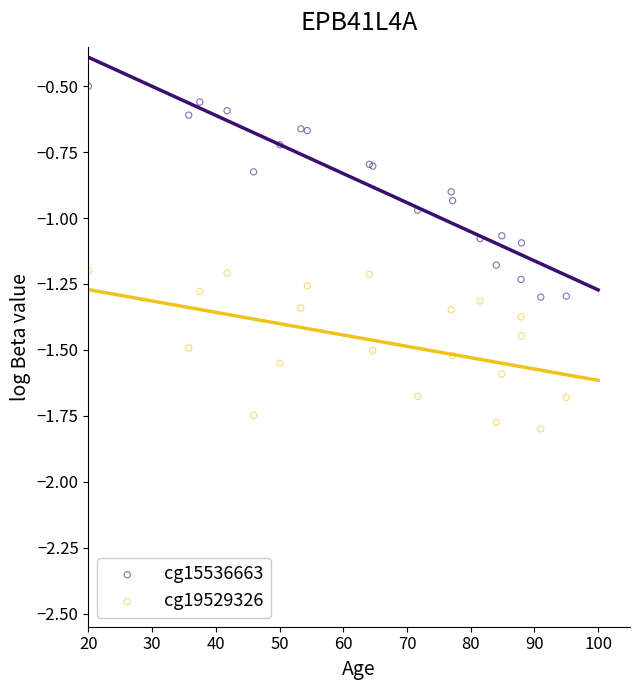

In the cg15536663 series, what Y value is closest to 0?

-0.5